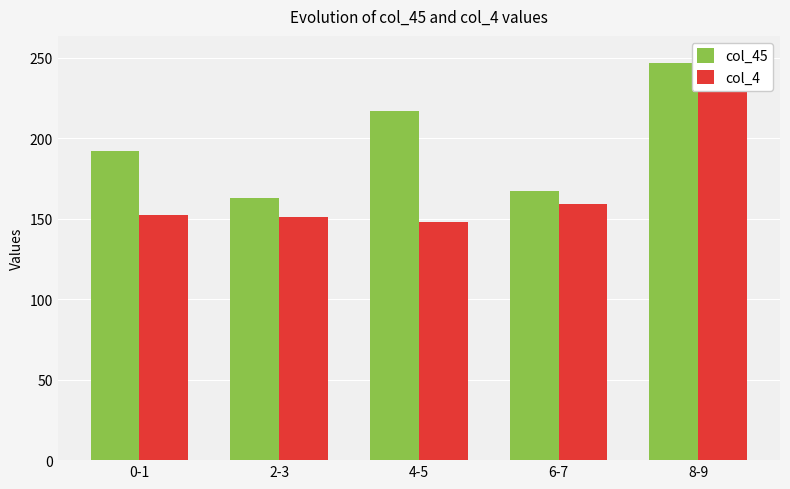

Which category has the lowest value across all series?

4-5